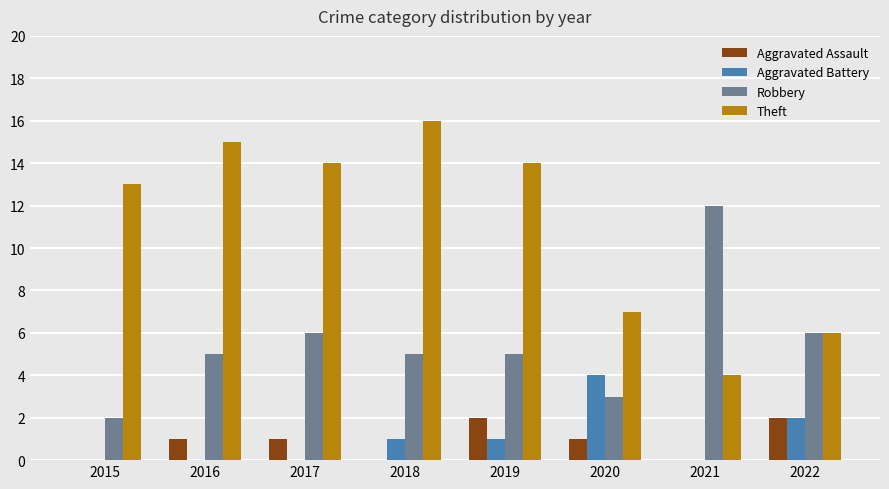

What value does the Aggravated Battery series have at 2020?

4